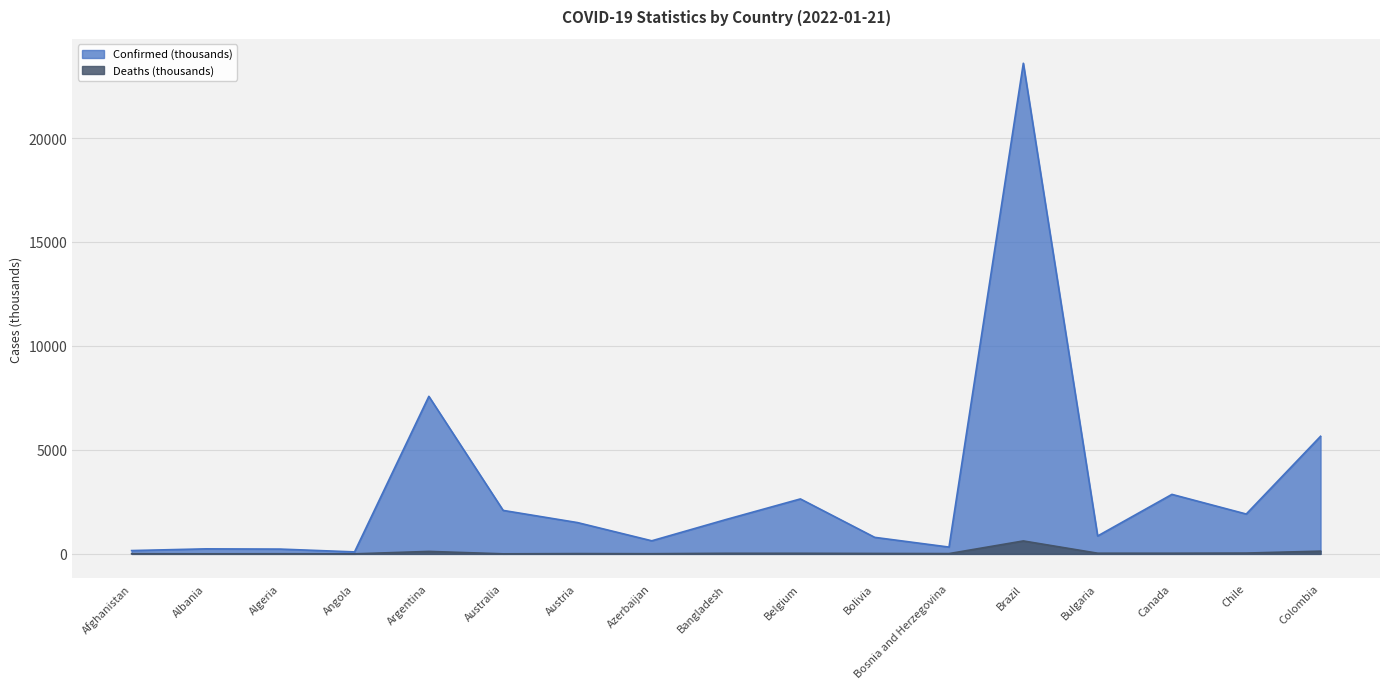

Which category has the highest value in the Deaths series?

Brazil